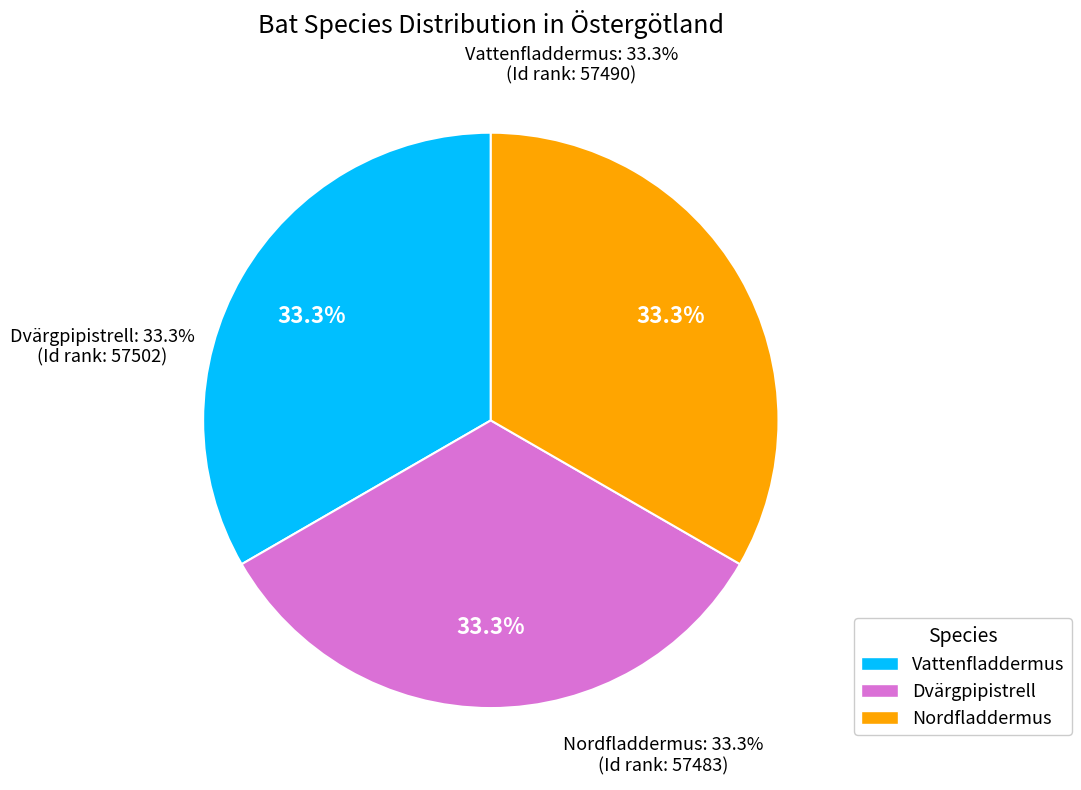

Count the number of slices in the pie.

3